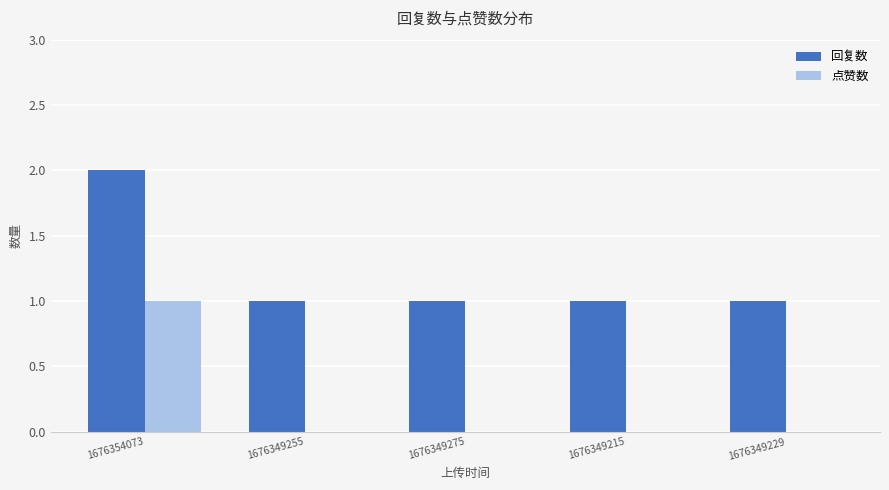

Which category has the highest value in the 点赞数 series?

1676354073